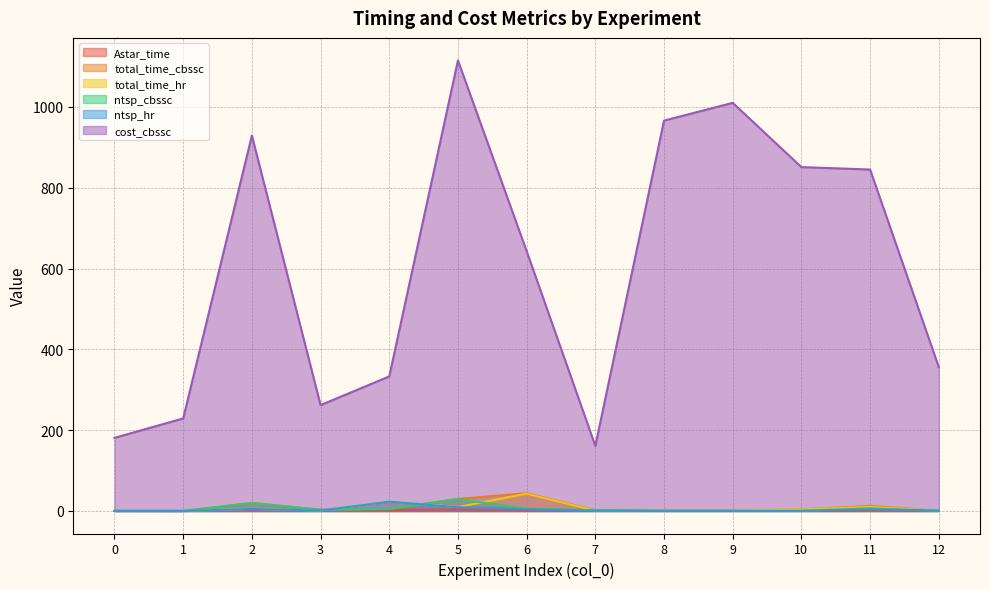

What is the approximate value of cost_cbssc at 8?

966.0